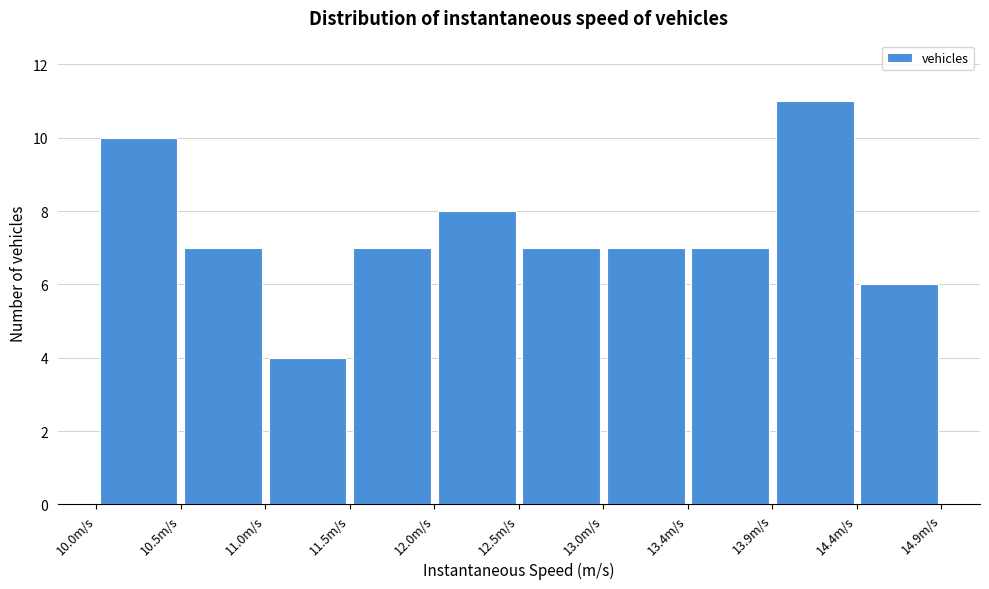

Reading left to right, transcribe this chart: for each bar, give the range it covers on the x-axis and its height. Neither the bar edges nor the heights are printed on the chart, so give them approximately, as read against the axes.

10.05 to 10.55: 10
10.55 to 11.00: 7
11.00 to 11.50: 4
11.50 to 12.00: 7
12.00 to 12.45: 8
12.45 to 12.95: 7
12.95 to 13.45: 7
13.45 to 13.90: 7
13.90 to 14.40: 11
14.40 to 14.90: 6